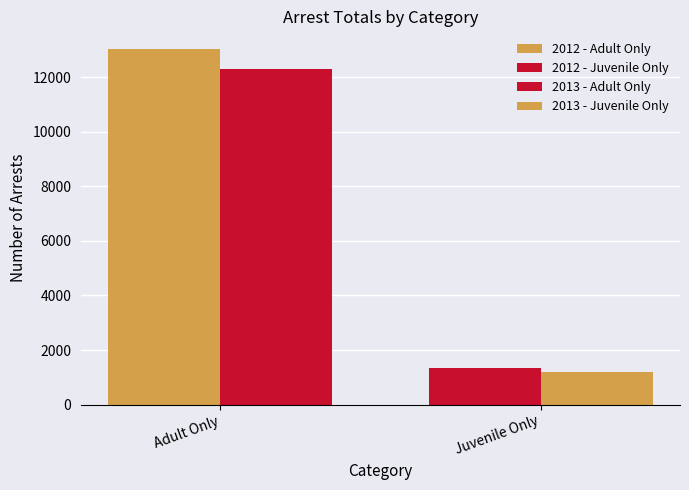

How many bars are there in each group?

4